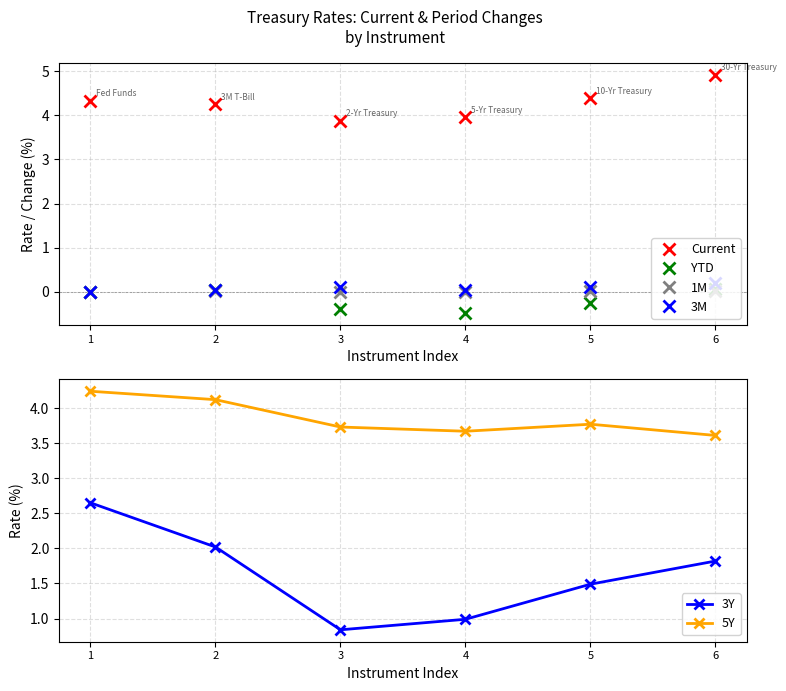

What is the value of the 5Y point at the 6th from the left?

3.6